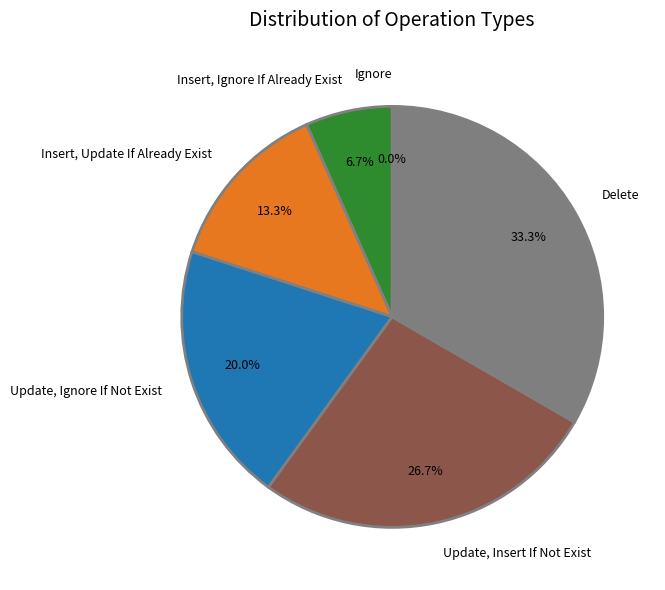

True or false: Update, Insert If Not Exist accounts for 12% of the total.

False